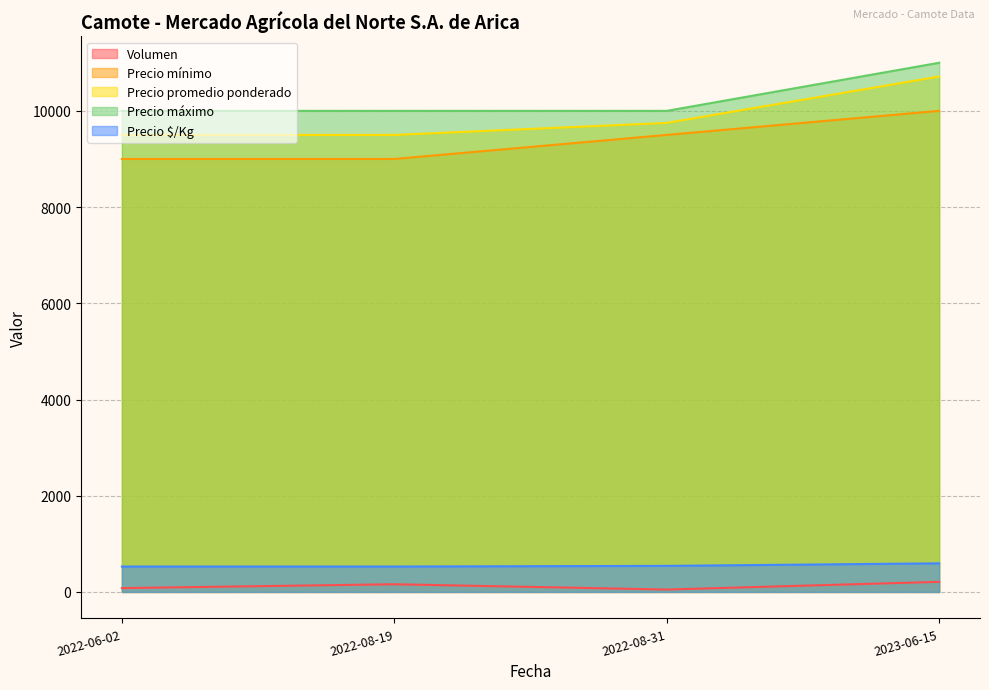

Which series changed the most between 2022-06-02 and 2022-08-31?

Precio mínimo